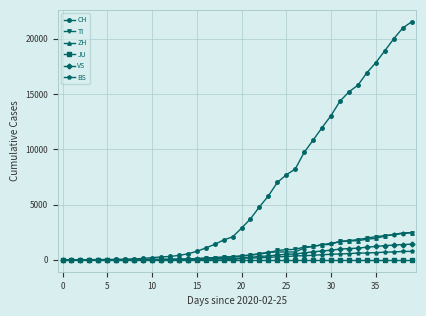

Which series has the largest total across all categories?

CH